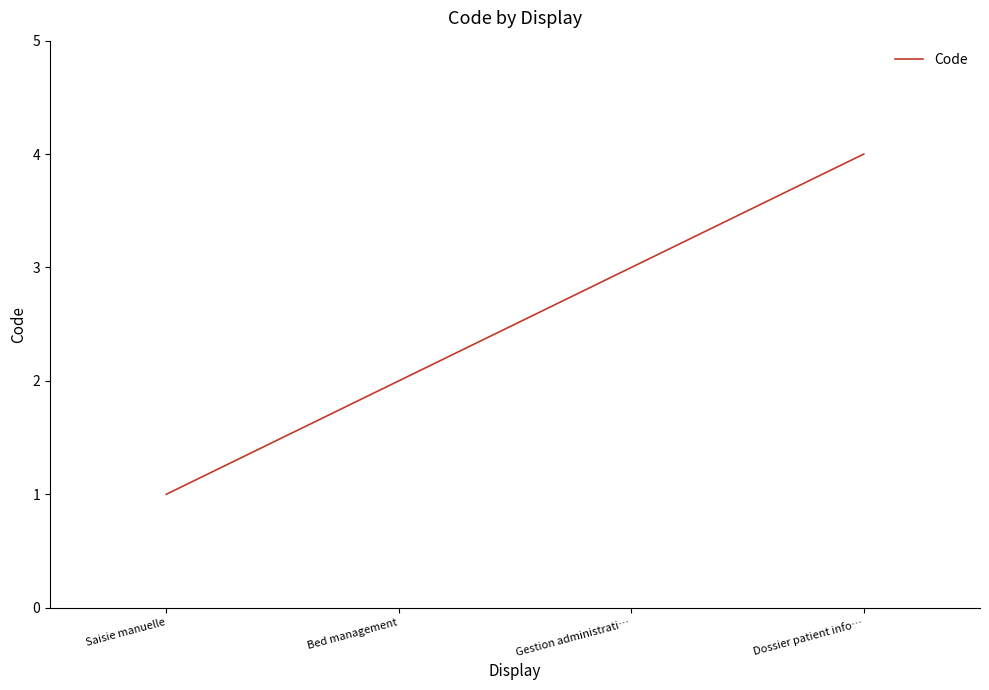

Does the chart have visible grid lines?

No